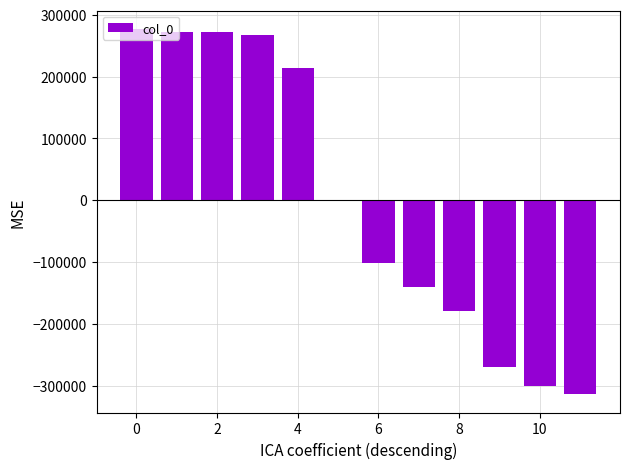

What is the greatest value displayed?

277089